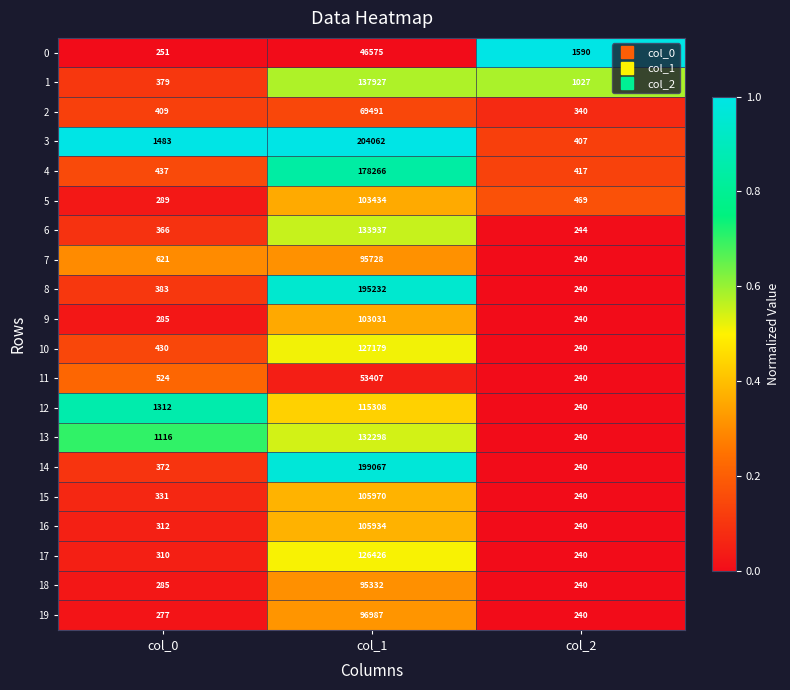

Between col_0 and col_1, which series saw the biggest shift?

3